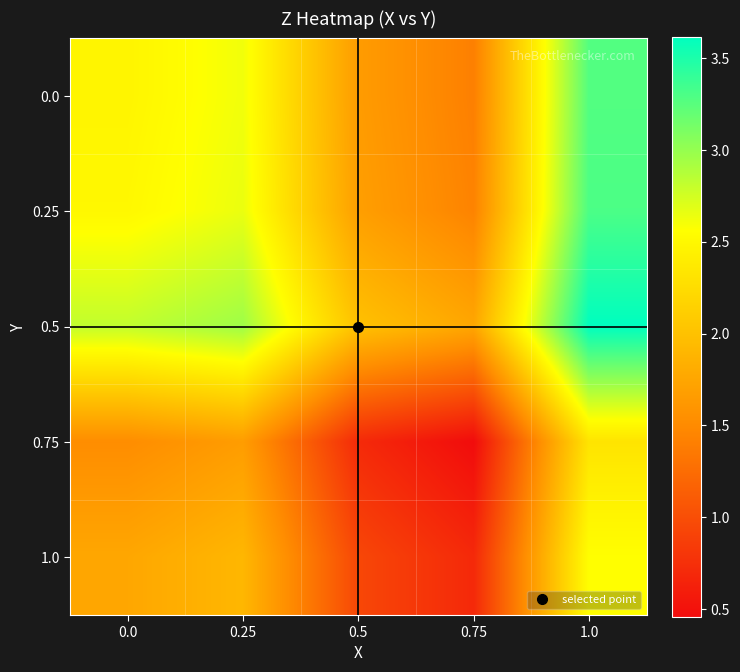

Reading left to right, list all the values displayed in this chart.

0.0: 0.0=2.5	0.25=2.6	0.5=1.7	0.75=1.4	1.0=3.3
0.25: 0.0=2.5	0.25=2.6	0.5=1.7	0.75=1.4	1.0=3.3
0.5: 0.0=2.8	0.25=3.0	0.5=2.0	0.75=1.8	1.0=3.6
0.75: 0.0=1.5	0.25=1.7	0.5=0.7	0.75=0.5	1.0=2.3
1.0: 0.0=1.8	0.25=1.9	0.5=0.9	0.75=0.7	1.0=2.6